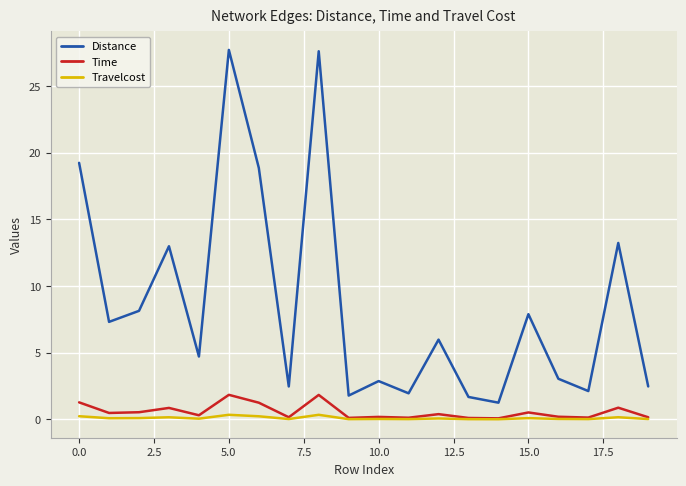

Which series has the largest total across all categories?

Distance